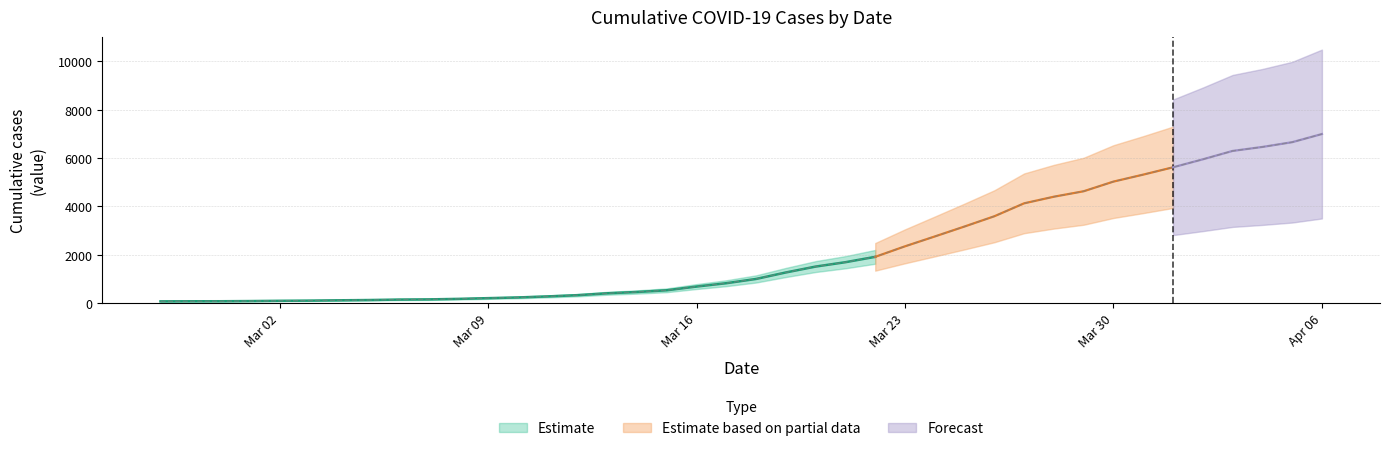

What is the maximum value shown in the chart?

6995